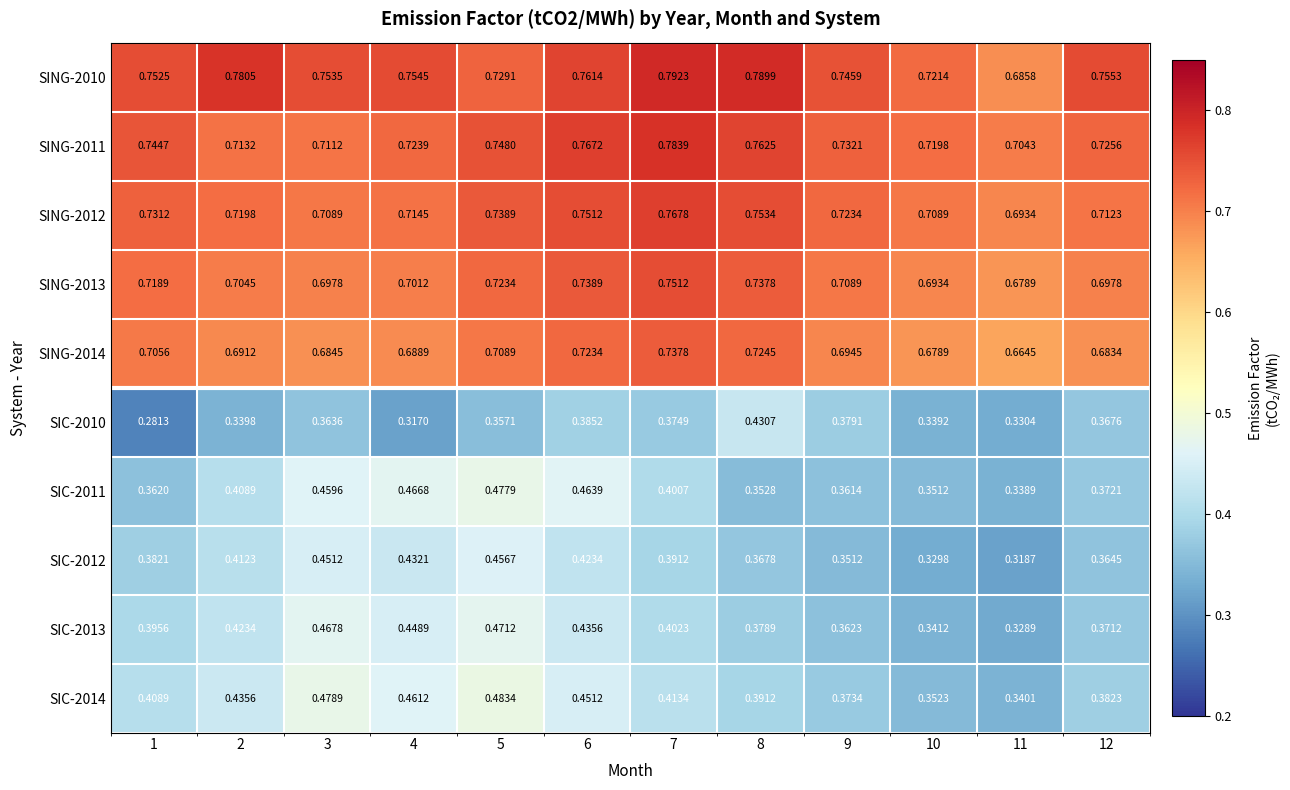

Is the value of SIC-2012 at 6 greater than the value of SIC-2013 at 1?

Yes